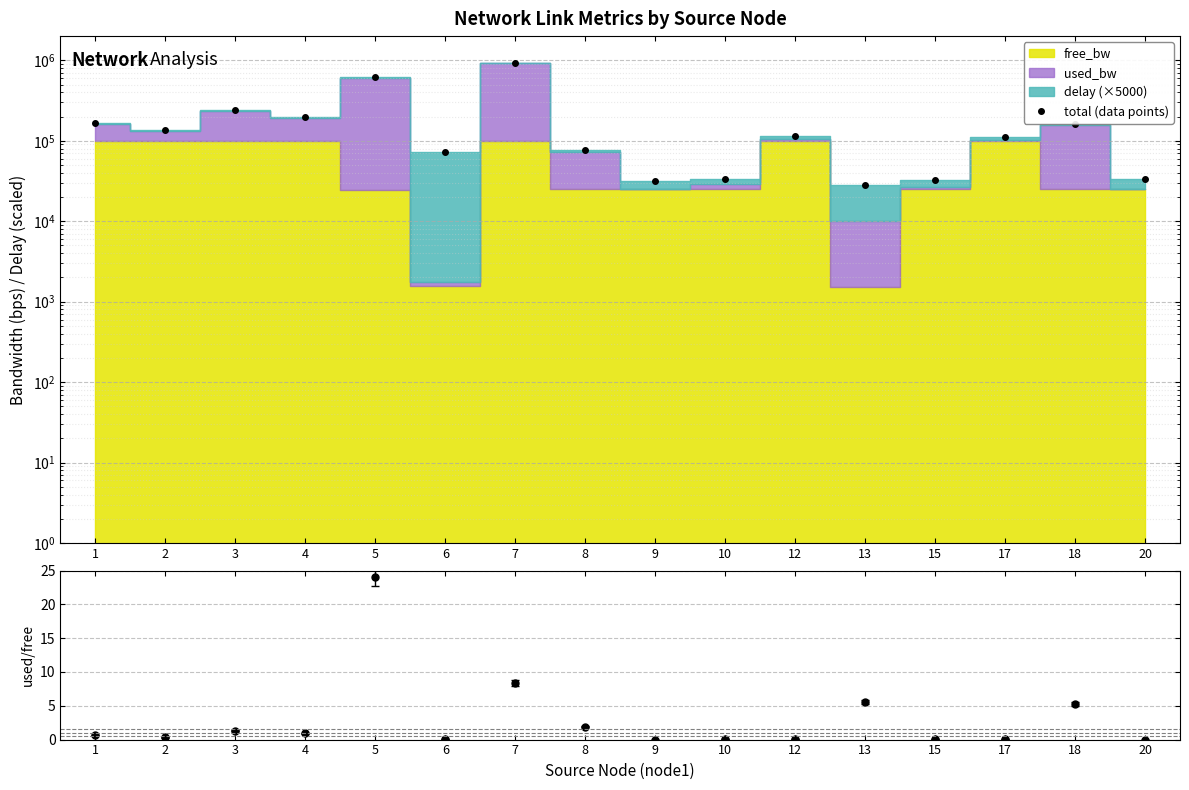

Rank the categories by used/free ratio value from lowest to highest.

20, 9, 17, 12, 15, 6, 10, 2, 1, 4, 3, 8, 18, 13, 7, 5